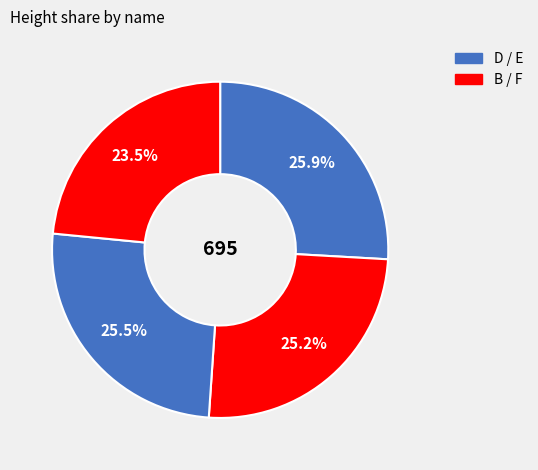

How many slices are in this pie chart?

4